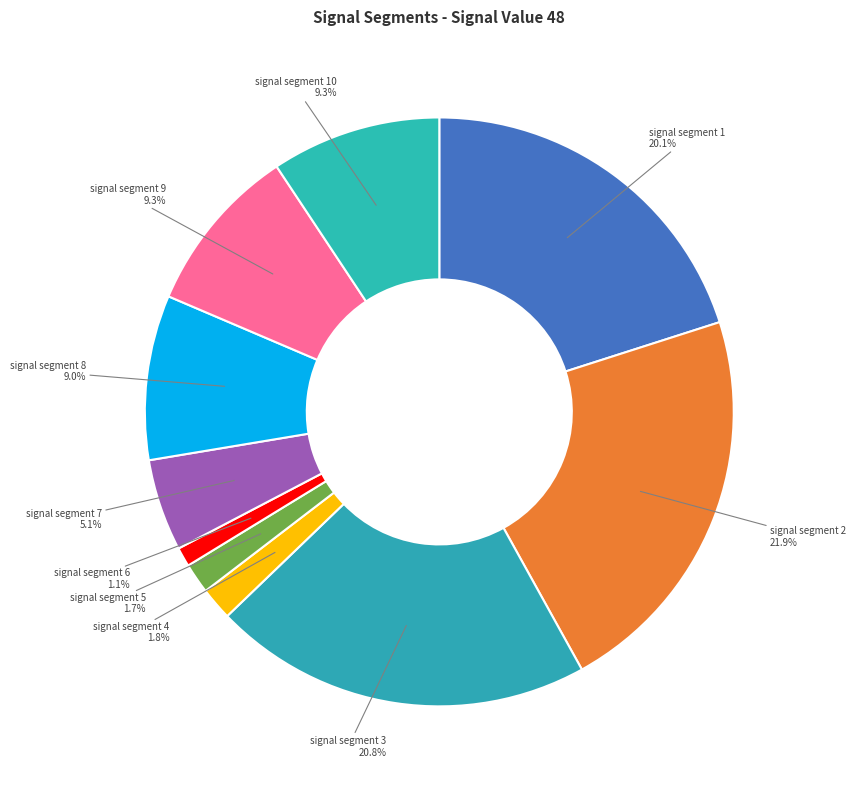

What percentage do signal segment 6 and signal segment 10 together represent?

10.4%